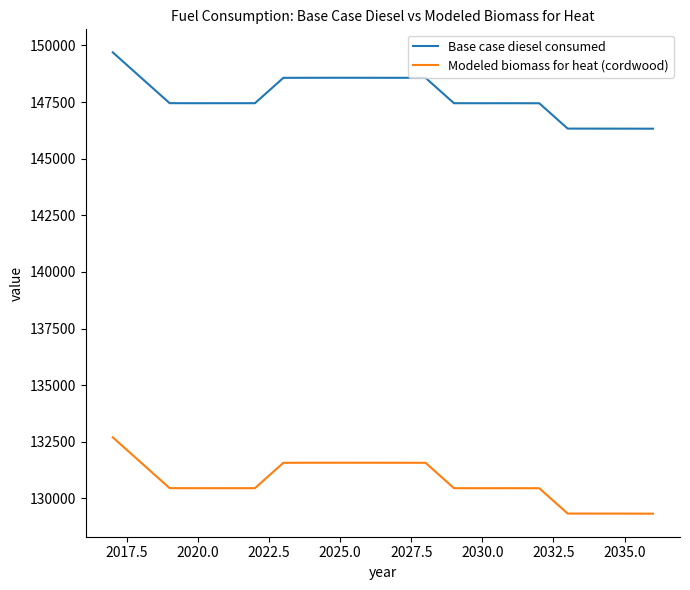

List the series in order of their overall mean, highest first.

Base case diesel consumed, Modeled biomass for heat (cordwood)